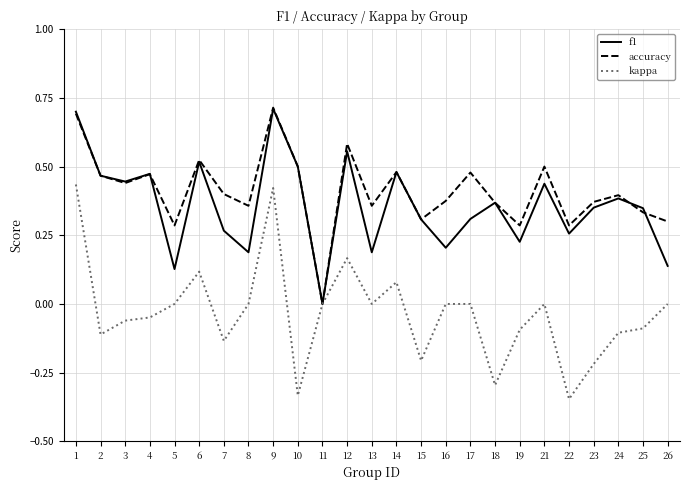

Is the value of f1 at 22 greater than the value of accuracy at 26?

No